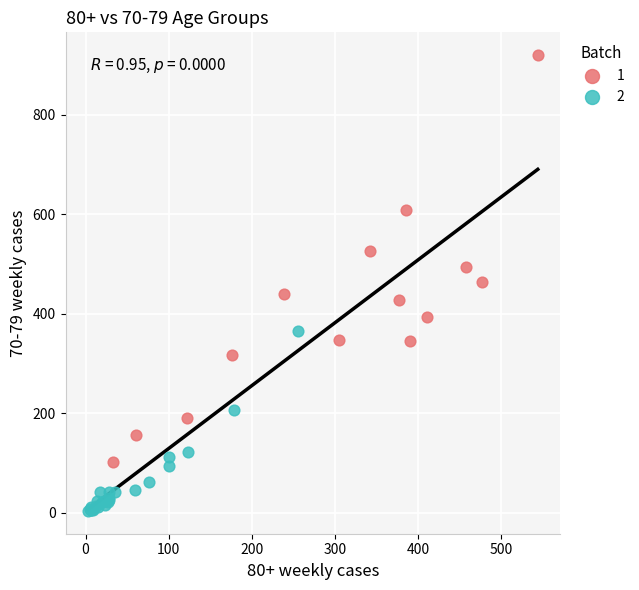

What are all the series names shown in the legend?

1, 2